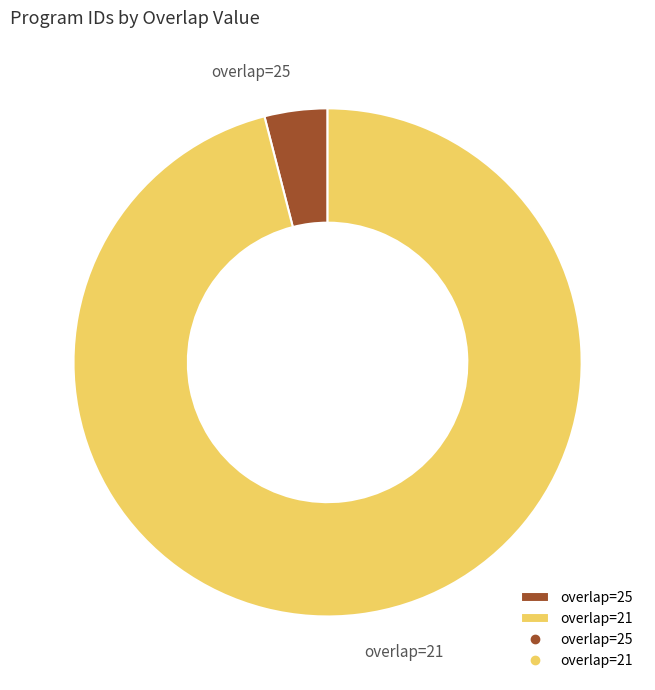

Rank the categories by value from highest to lowest.

overlap=21, overlap=25